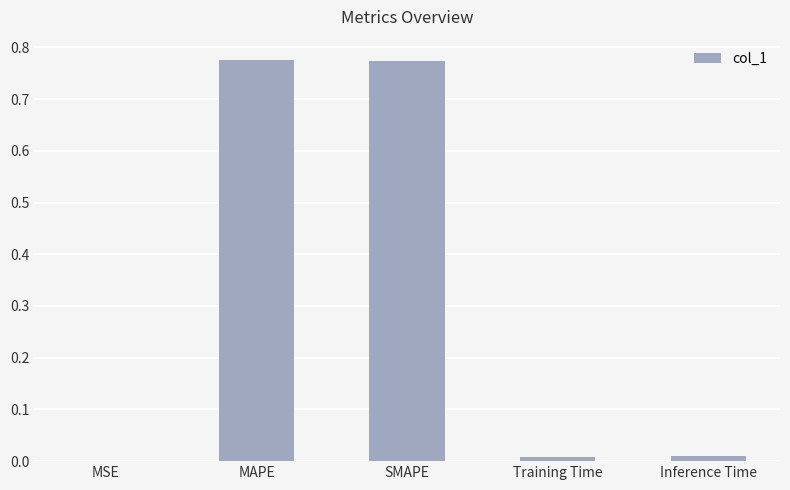

True or false: the data shows 0.4 at MAPE.

False